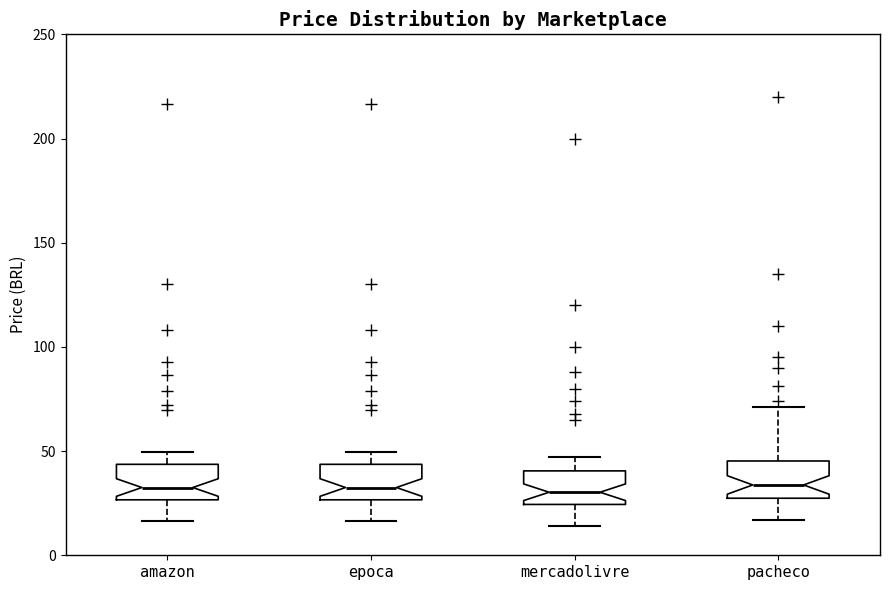

Reading left to right, read every box against the y-axis: the position of its median line, the range the box covers, and the ends of its whiskers. The values are not printed on the chart, so give them approximately, as read against the axis.

amazon: median 35, box 25 to 45, whiskers 15 to 50
epoca: median 35, box 25 to 45, whiskers 15 to 50
mercadolivre: median 30, box 25 to 40, whiskers 15 to 45
pacheco: median 35, box 25 to 45, whiskers 15 to 70